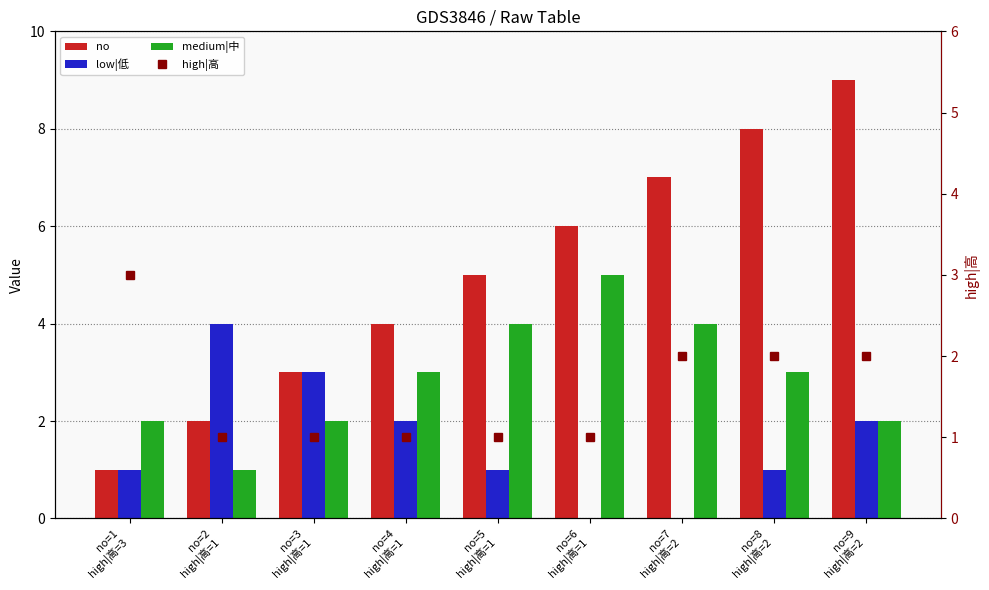

Which has a higher value, no=8
high|高=2 or no=1
high|高=3?

no=8
high|高=2